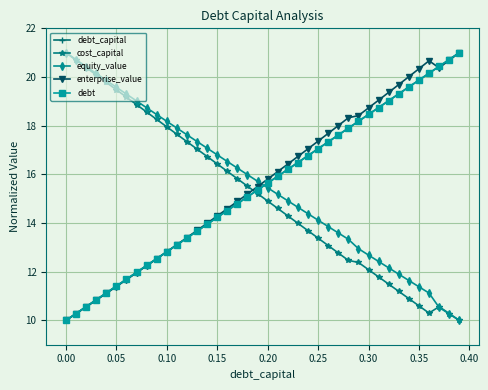

True or false: equity_value and debt intersect in this chart.

True